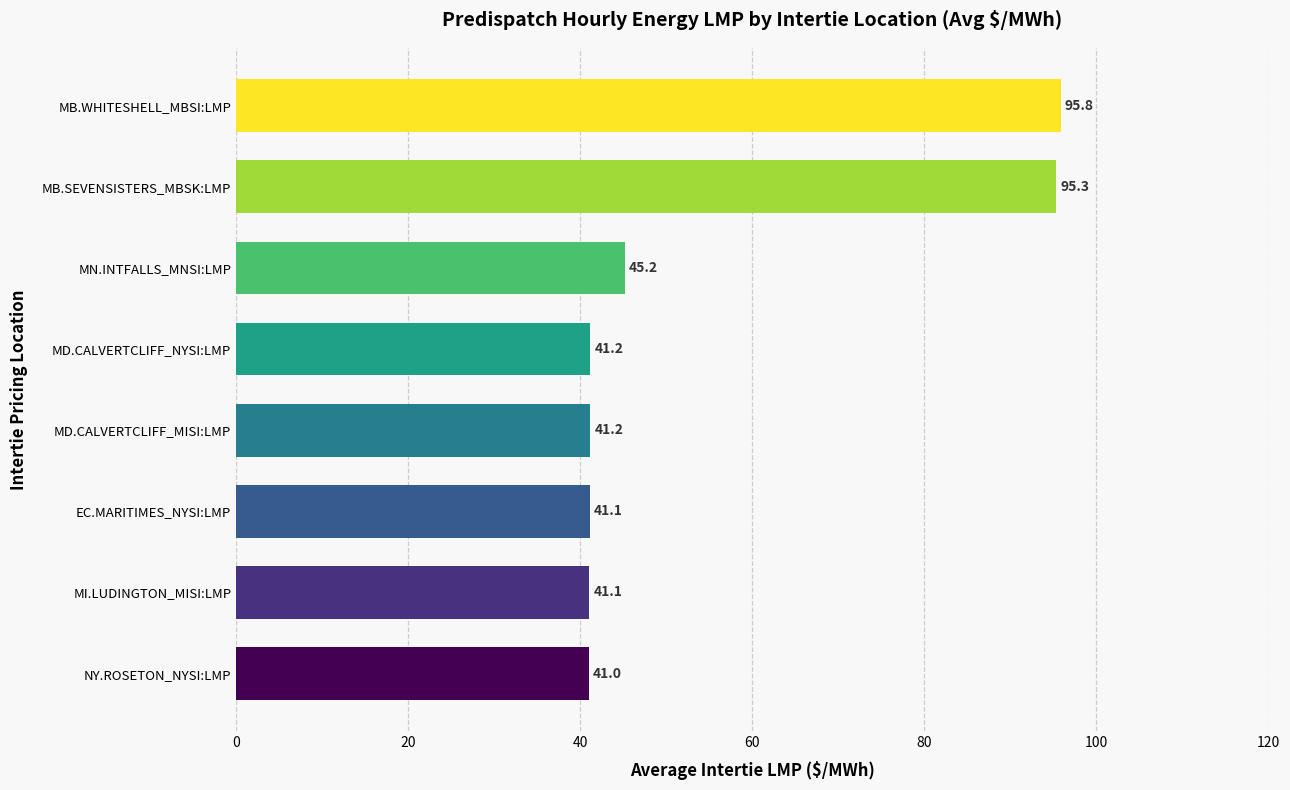

Count the number of categories in the chart.

8